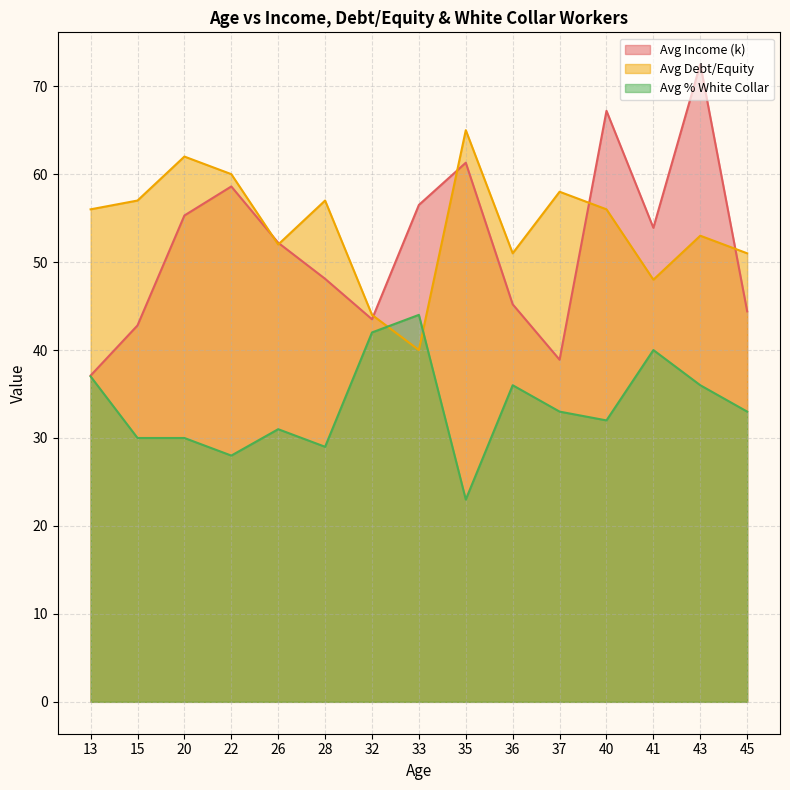

Which category has the lowest value across all series?

35